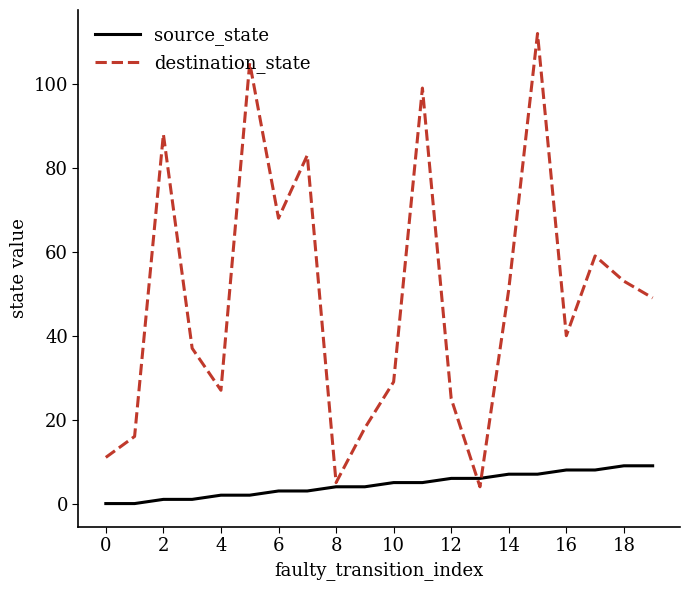

What is the greatest value displayed?

112